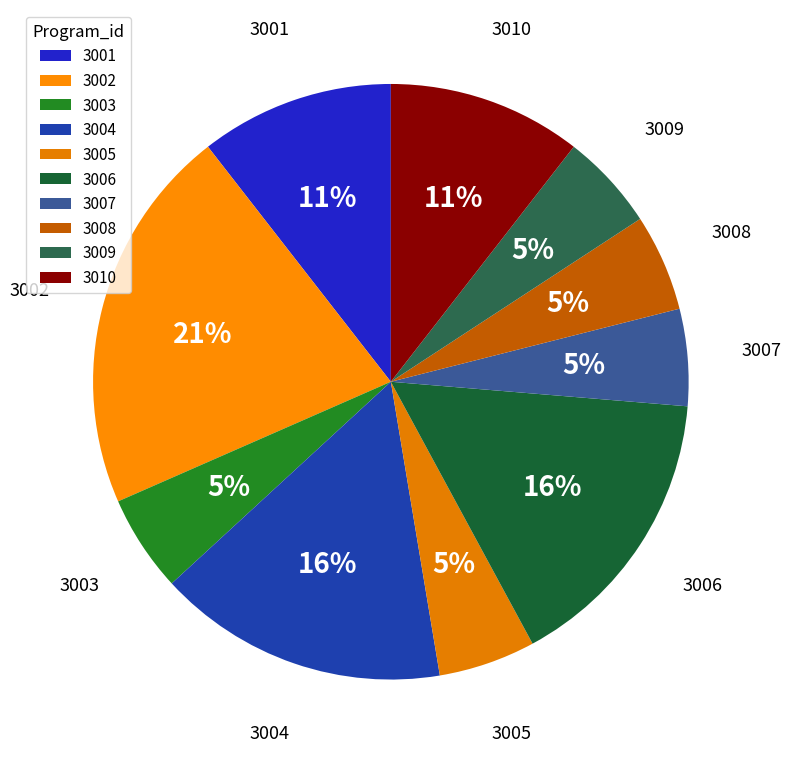

Between 3002 and 3006, which is larger?

3002